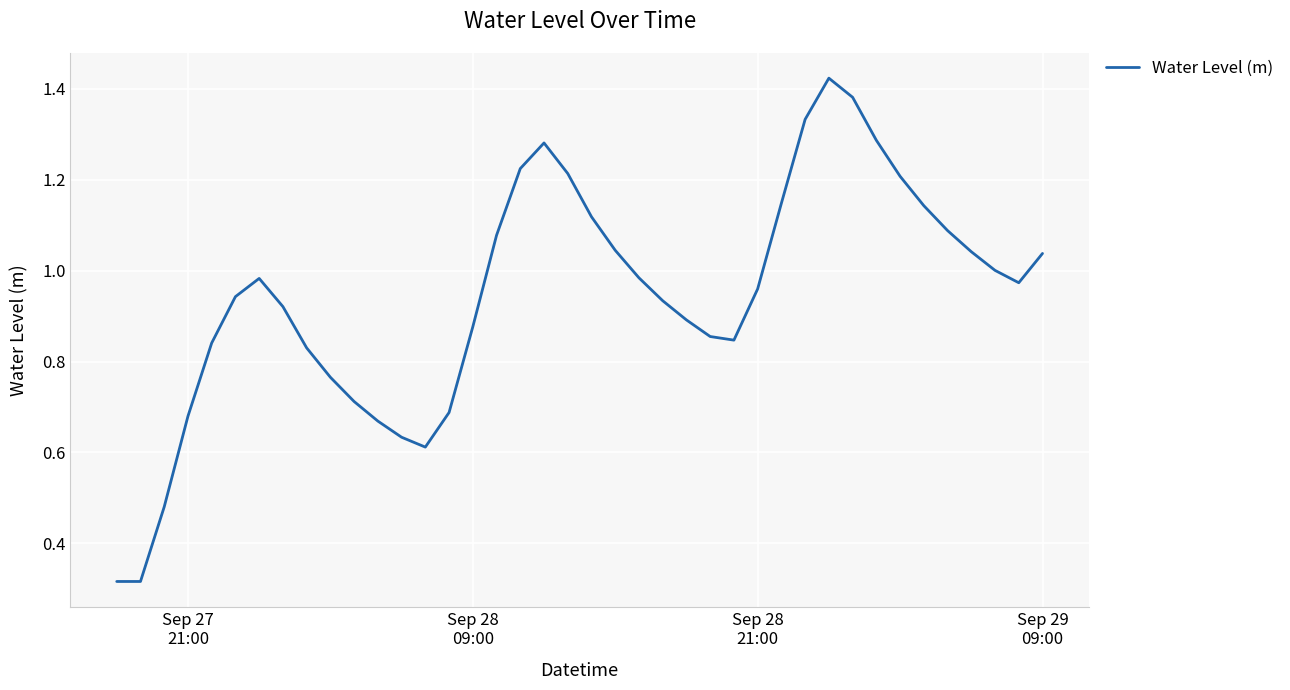

How many distinct data groups are displayed?

1